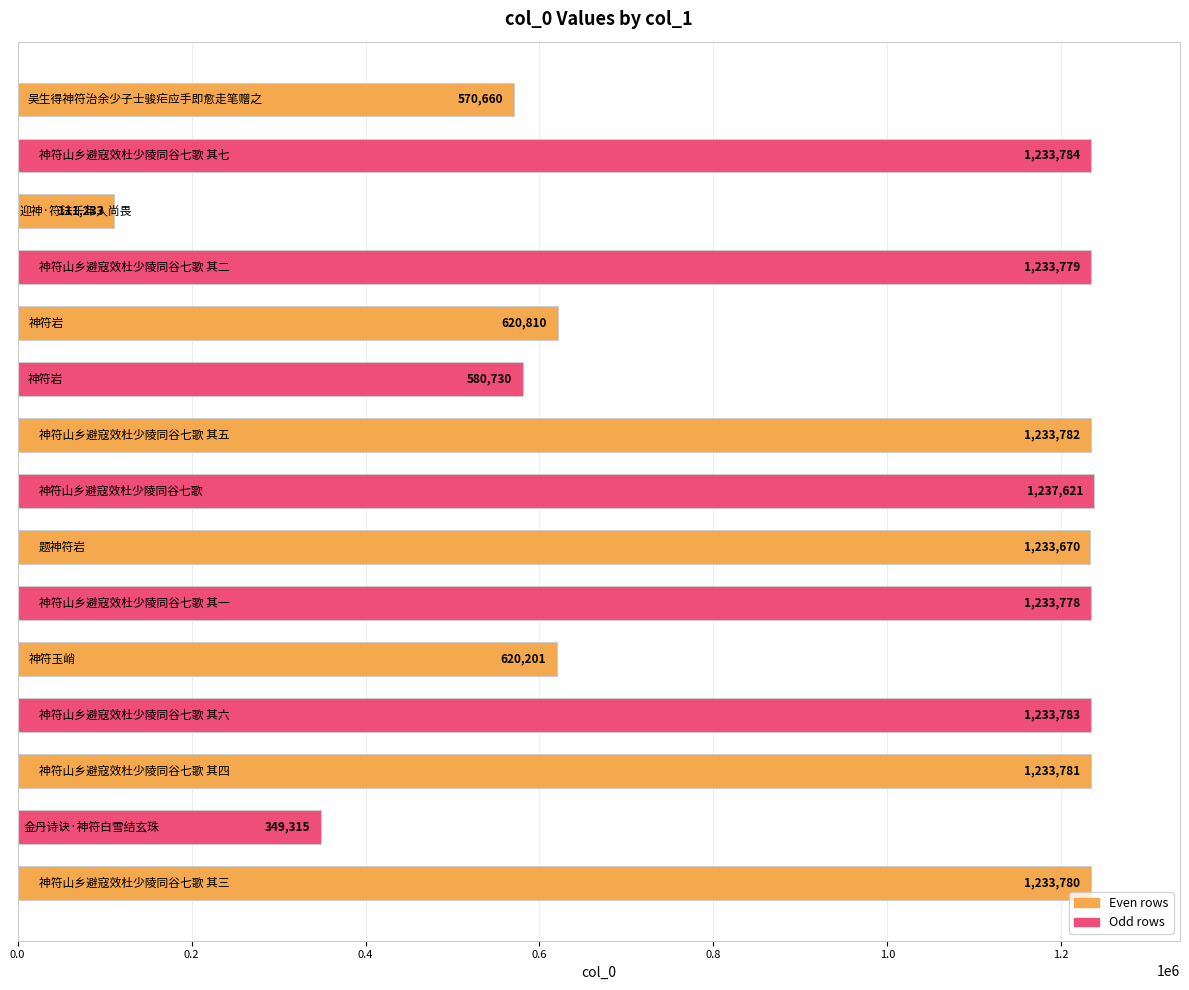

What is the smallest value displayed?

111233